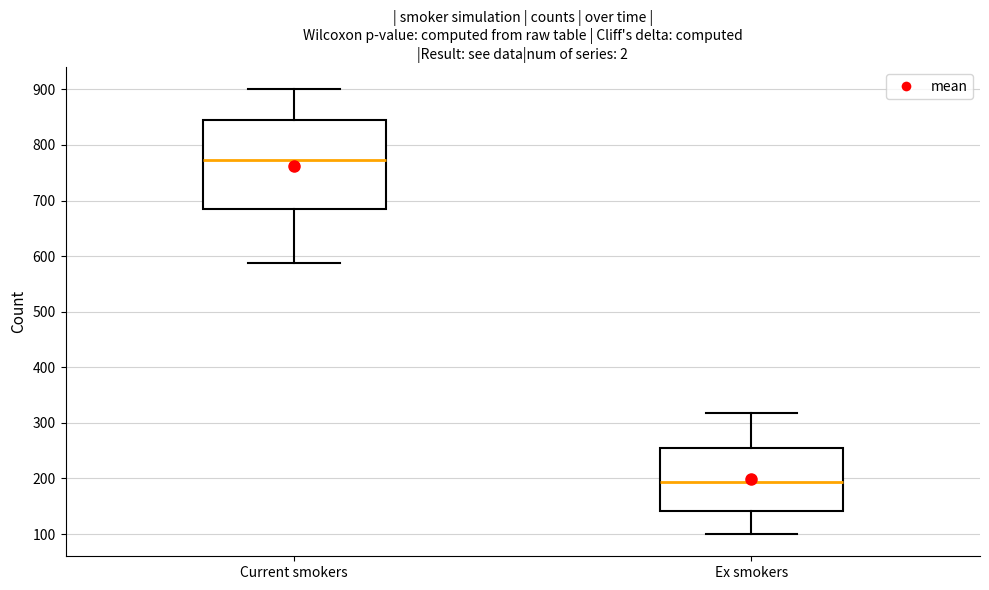

Reading left to right, transcribe this box plot: for each box, give where its median line is, the range the box spans, and where its two whiskers end, as read against the y-axis. The values are not printed on the chart, so give them approximately, as read against the axis.

Current smokers: median 770, box 680 to 840, whiskers 590 to 900
Ex smokers: median 190, box 140 to 250, whiskers 100 to 320